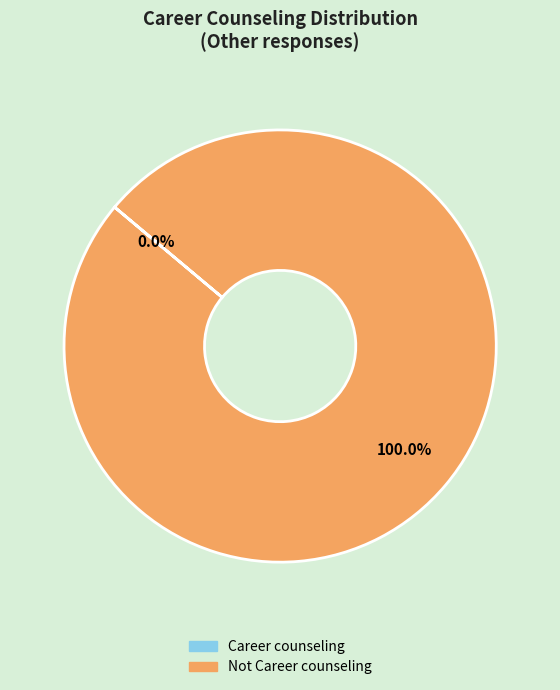

Rank the categories by value from lowest to highest.

Career counseling, Not Career counseling